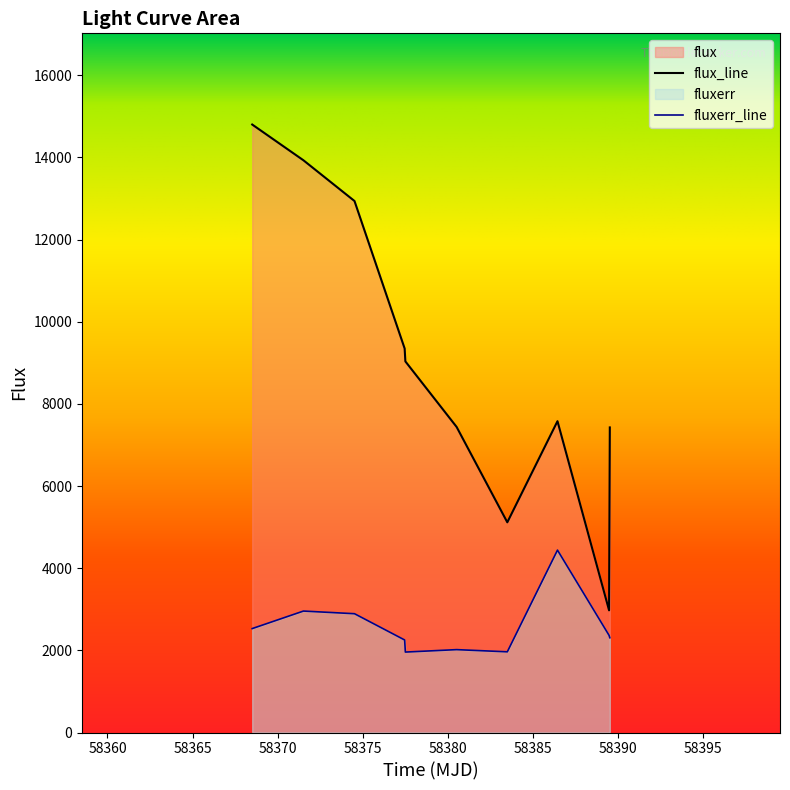

True or false: flux and fluxerr intersect in this chart.

False